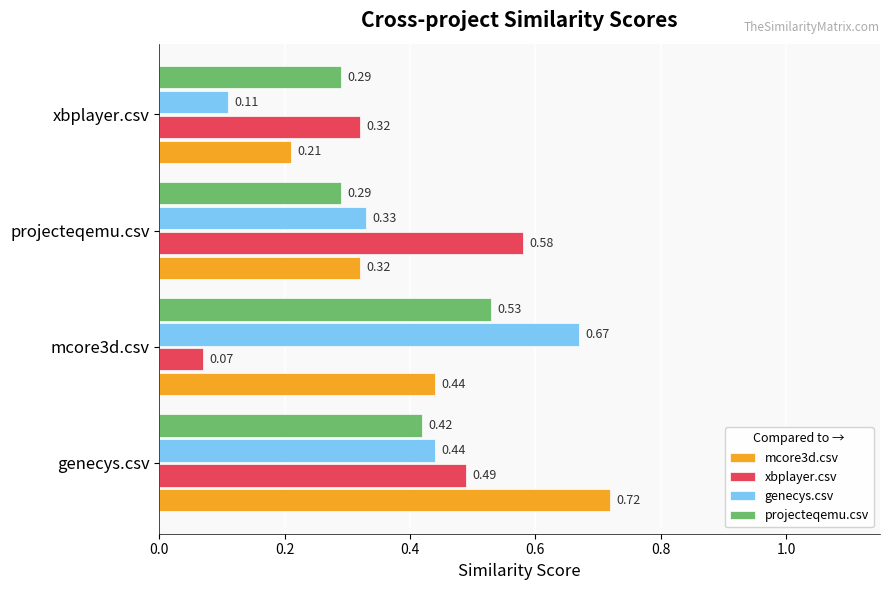

What is the sum of all genecys.csv values?

1.6